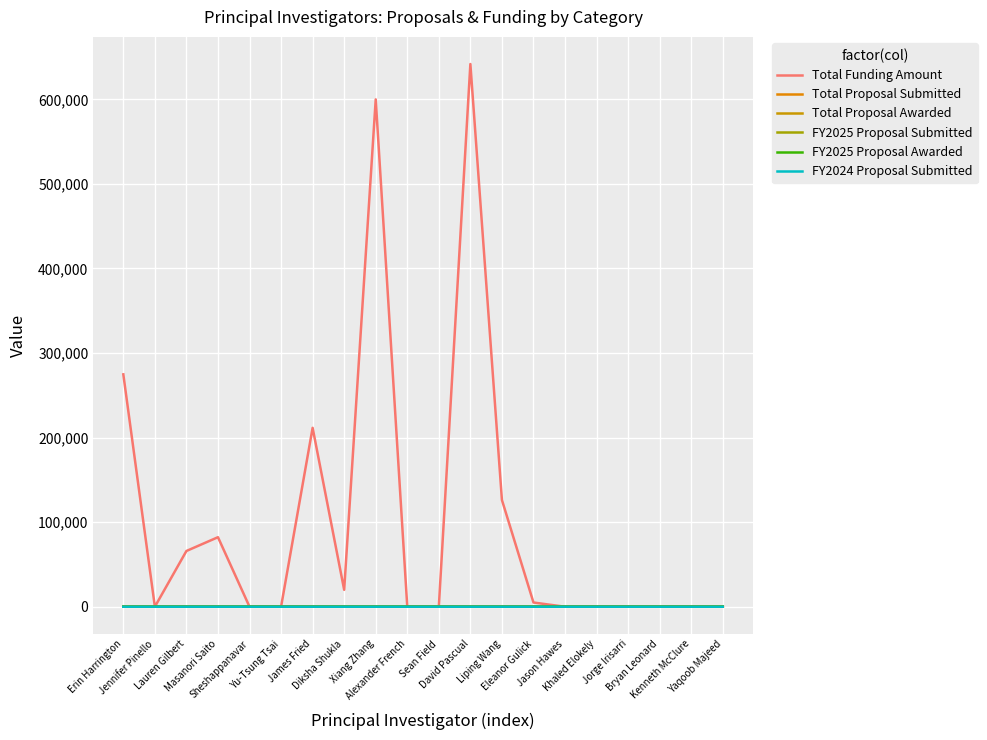

Is the value of Total Funding Amount at Alexander French greater than the value of Total Proposal Awarded at Masanori Saito?

No